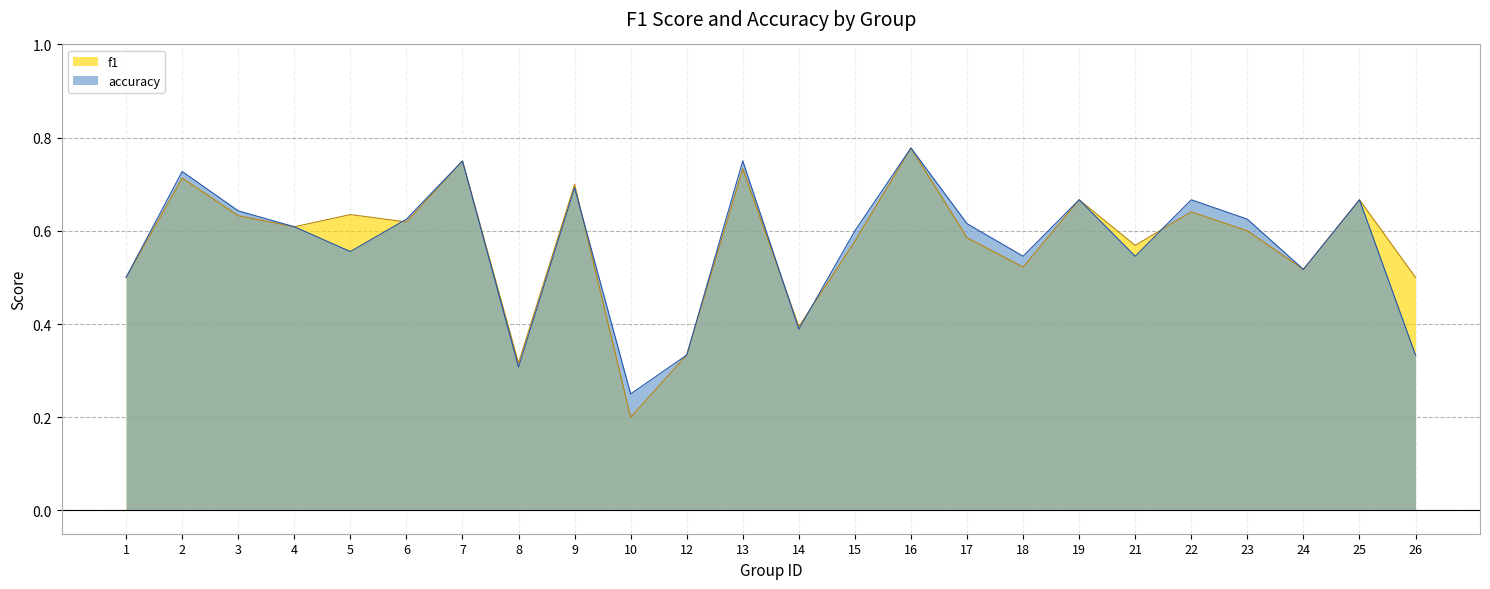

Reading left to right, extract all data points from this chart.

f1: 1=0.5	2=0.7	3=0.6	4=0.6	5=0.6	6=0.6	7=0.8	8=0.3	9=0.7	10=0.2	12=0.3	13=0.7	14=0.4	15=0.6	16=0.8	17=0.6	18=0.5	19=0.7	21=0.6	22=0.6	23=0.6	24=0.5	25=0.7	26=0.5
accuracy: 1=0.5	2=0.7	3=0.6	4=0.6	5=0.6	6=0.6	7=0.8	8=0.3	9=0.7	10=0.2	12=0.3	13=0.8	14=0.4	15=0.6	16=0.8	17=0.6	18=0.5	19=0.7	21=0.5	22=0.7	23=0.6	24=0.5	25=0.7	26=0.3